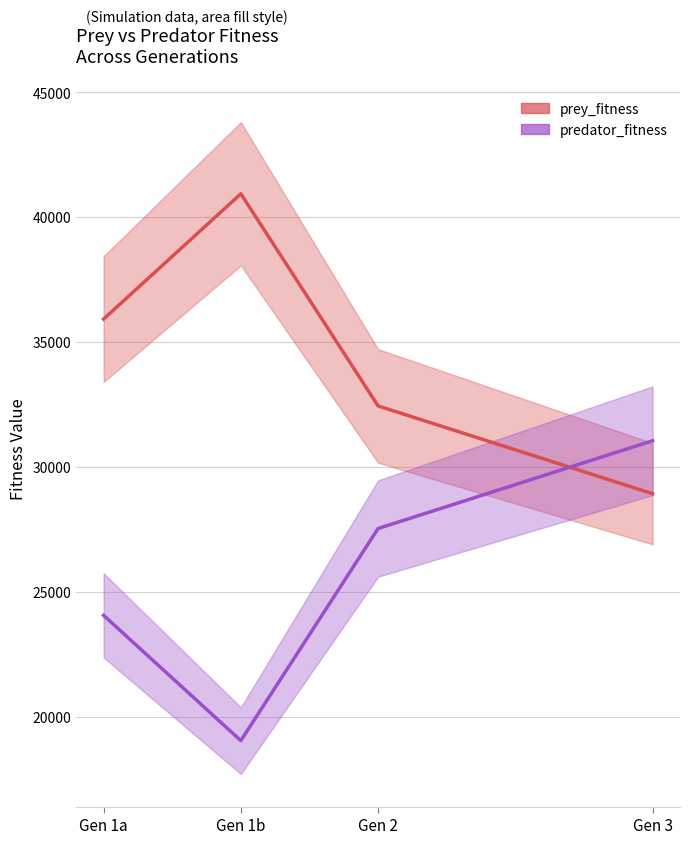

At which category is the sum across all series the highest?

Gen 1a